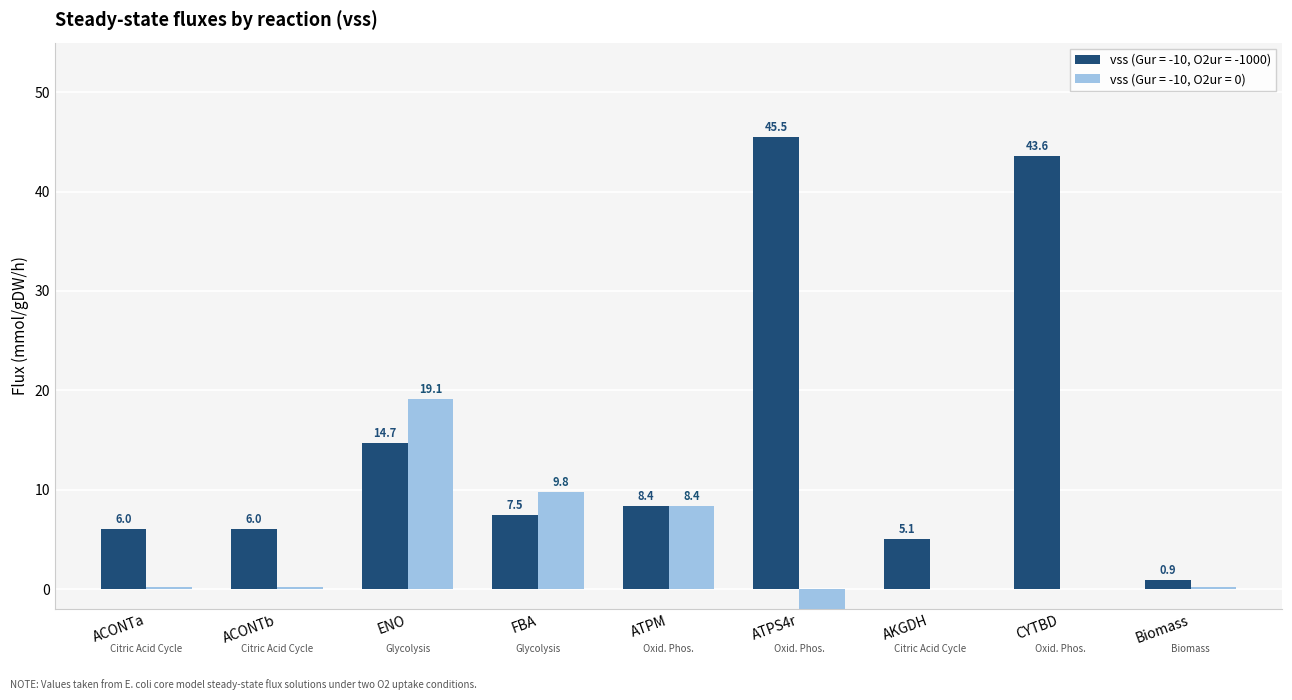

Which label corresponds to the smallest value in the chart?

ATPS4r